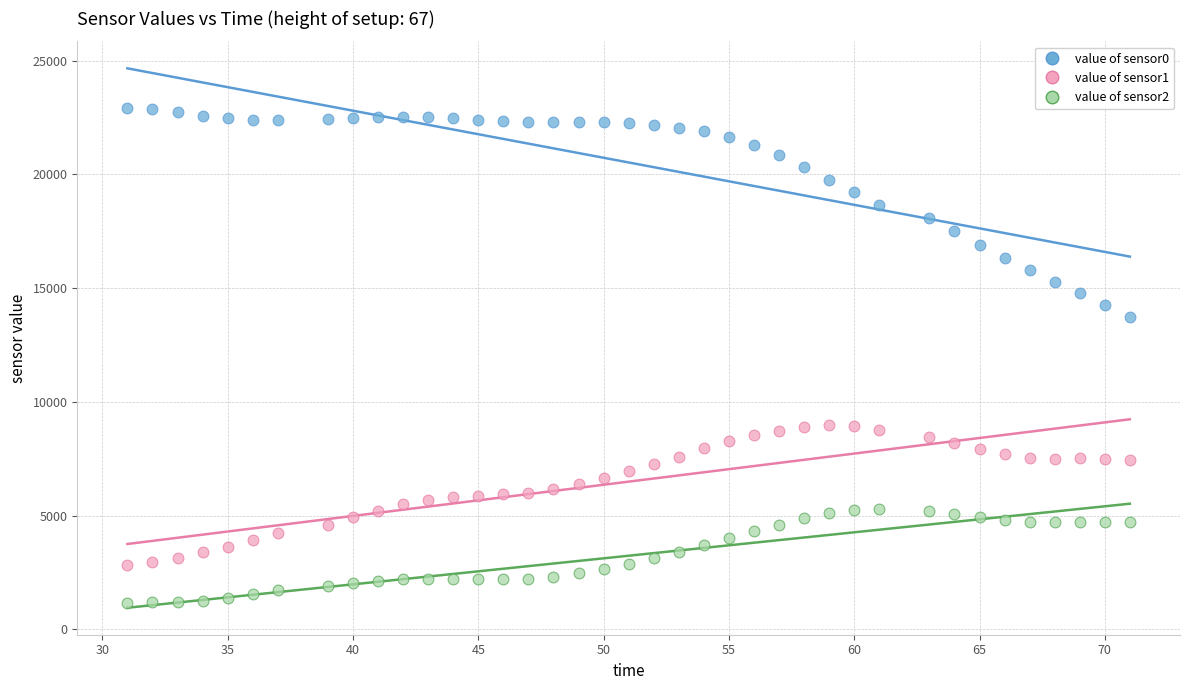

Which series reaches the minimum Y coordinate?

value of sensor2